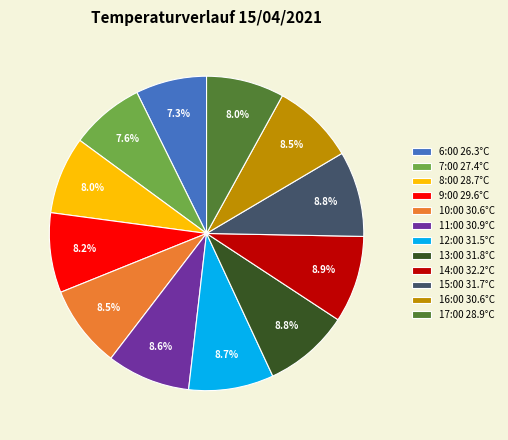

To the nearest percent, what is the difference between the 10:00 and 8:00 slice percentages?

1%